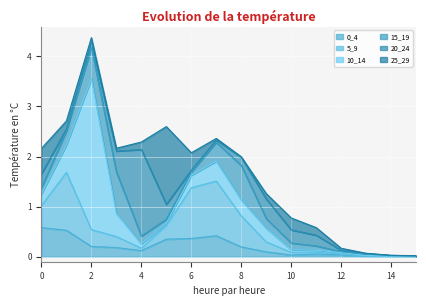

Is the value of 15_19 at 12 greater than the value of 20_24 at 11?

No